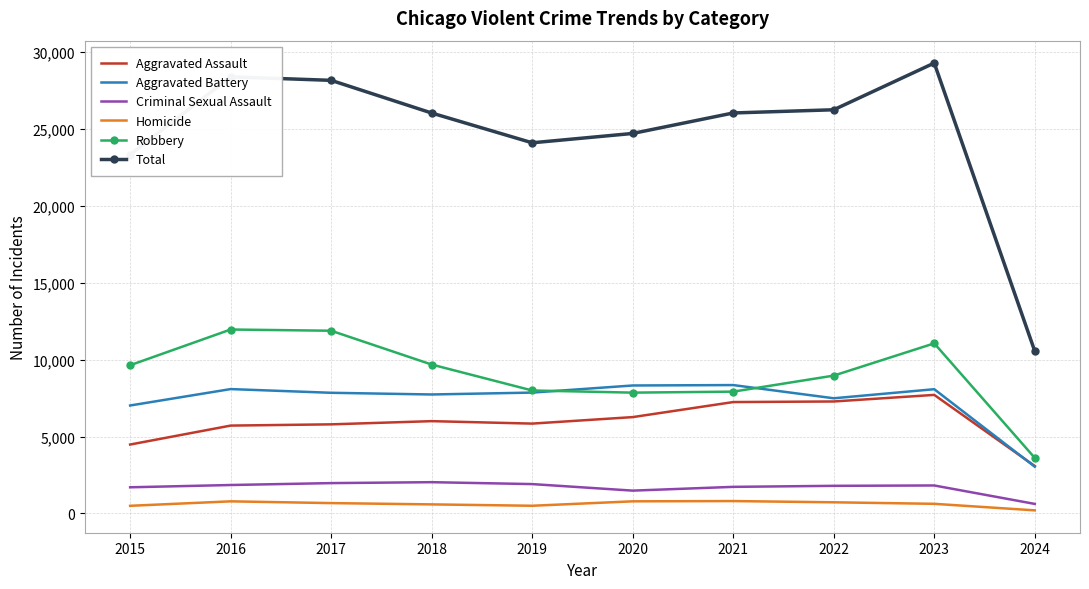

Which category has the lowest value in the Robbery series?

2024